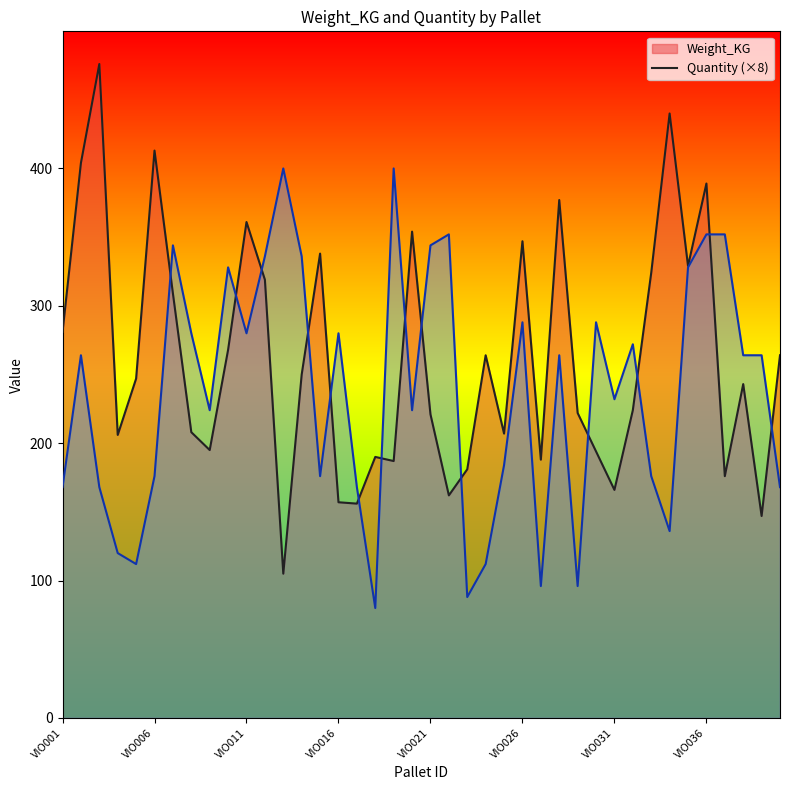

Reading left to right, extract all data points from this chart.

Weight_KG_line: 281	404	476	206	247	413	309	208	195	268	361	319	105	250	338	157	156	190	187	354	221	162	181	264	207	347	188	377	222	194	166	224	324	440	329	389	176	243	147	264
Quantity_line: 168	264	168	120	112	176	344	280	224	328	280	336	400	336	176	280	168	80	400	224	344	352	88	112	184	288	96	264	96	288	232	272	176	136	328	352	352	264	264	168